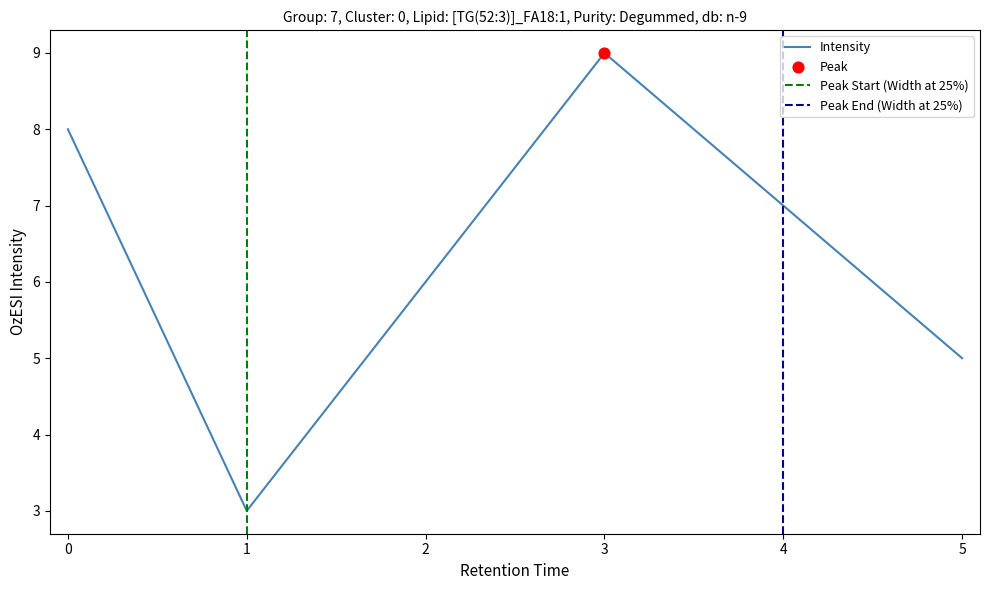

What is the change in value from 2 to 4?

+1